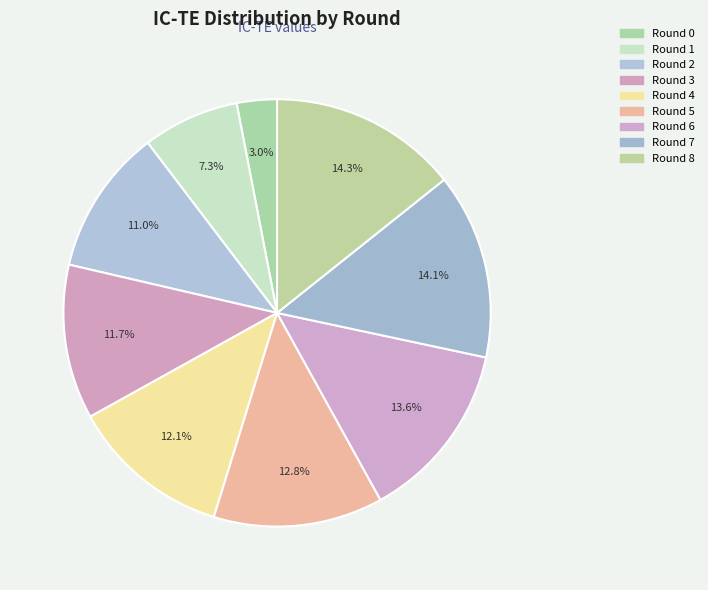

The Round 0 slice represents 3% of the pie. True or false?

True